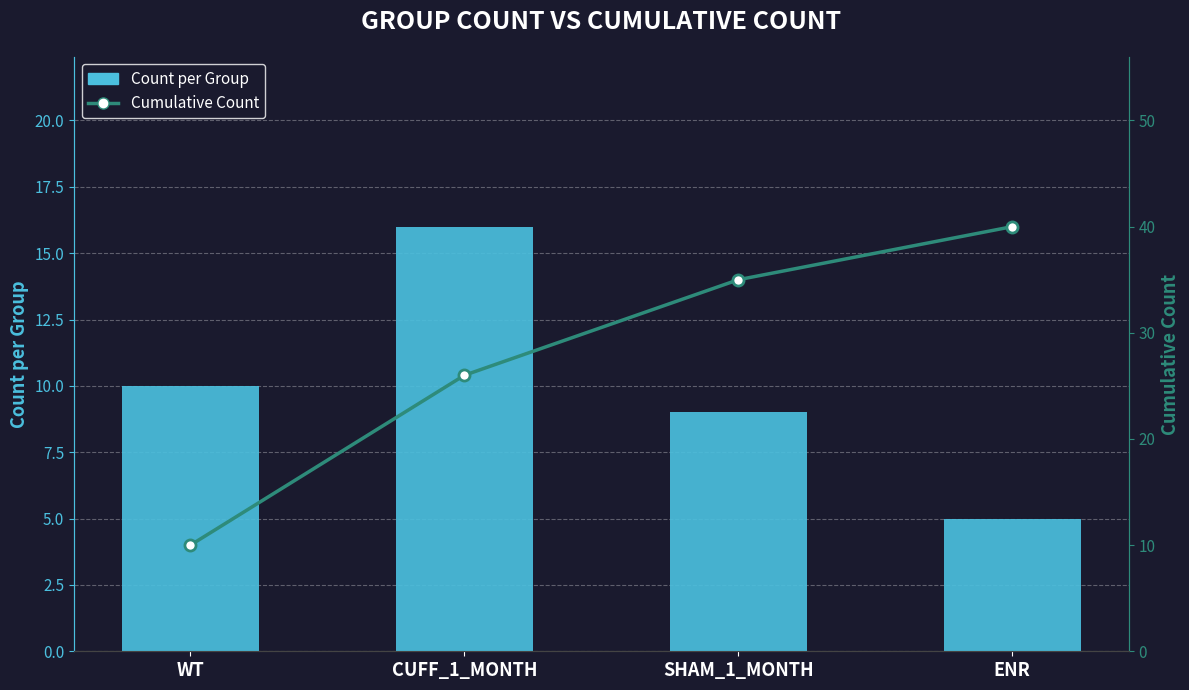

Reading right to left, transcribe all the data shown in this chart.

Count per Group: ENR=5	SHAM_1_MONTH=9	CUFF_1_MONTH=16	WT=10
Cumulative Count: ENR=40	SHAM_1_MONTH=35	CUFF_1_MONTH=26	WT=10